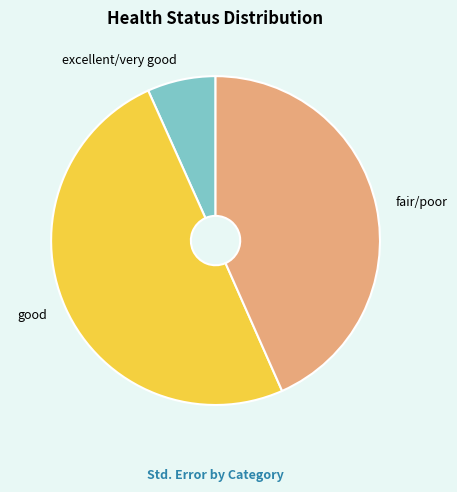

What is the largest slice in the pie chart?

good